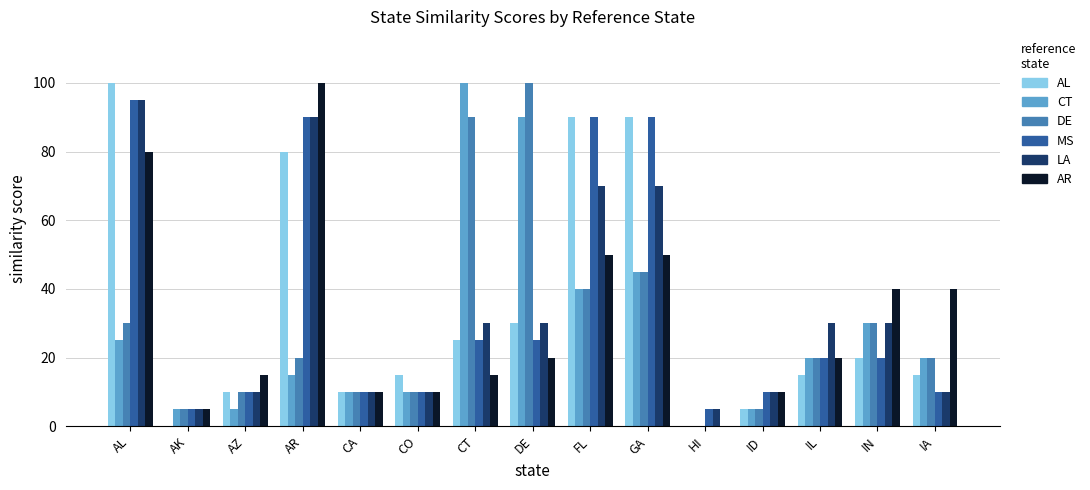

At which category is the sum across all series the highest?

AL